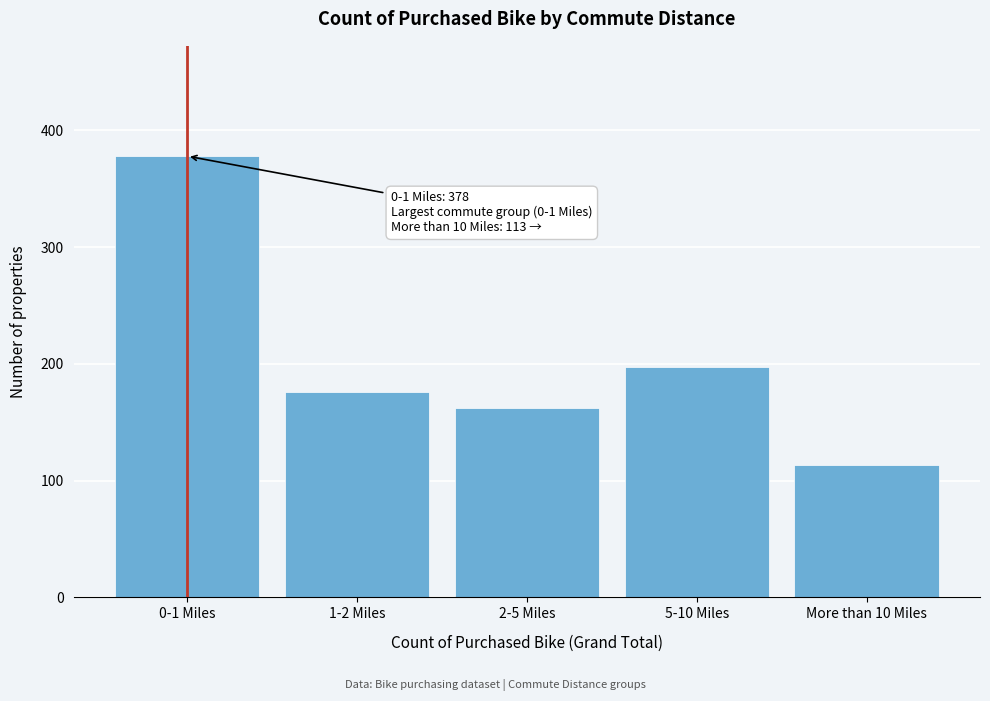

Reading left to right, extract all data points from this chart.

0-1 Miles=378	1-2 Miles=176	2-5 Miles=162	5-10 Miles=197	More than 10 Miles=113